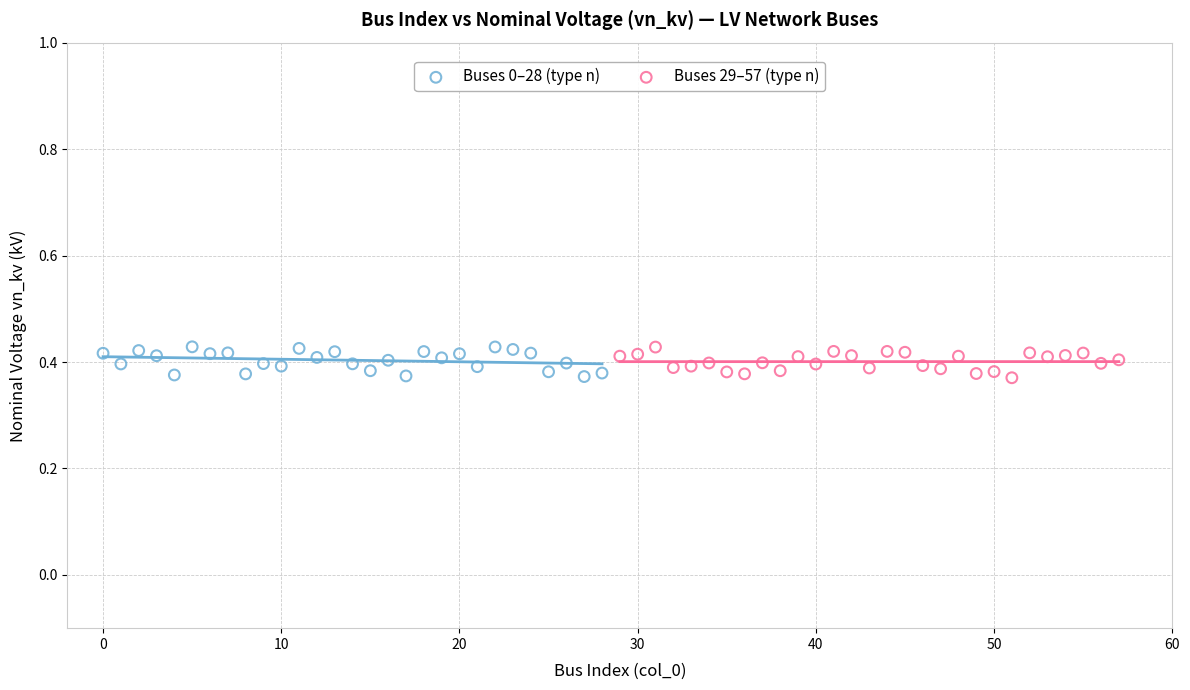

What are all the series names shown in the legend?

Buses 0–28 (type n), Buses 29–57 (type n)